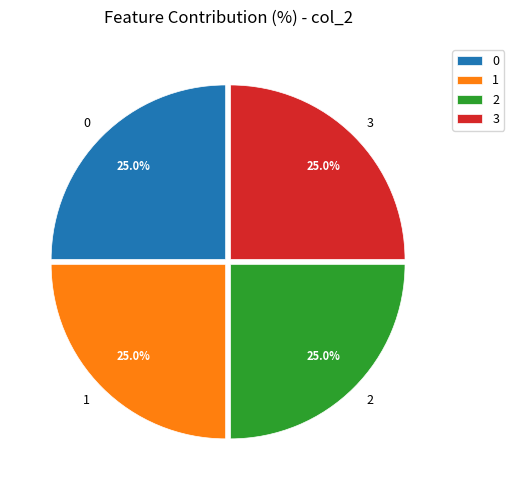

What is the ratio of the value at 0 to the value at 3?

1.0